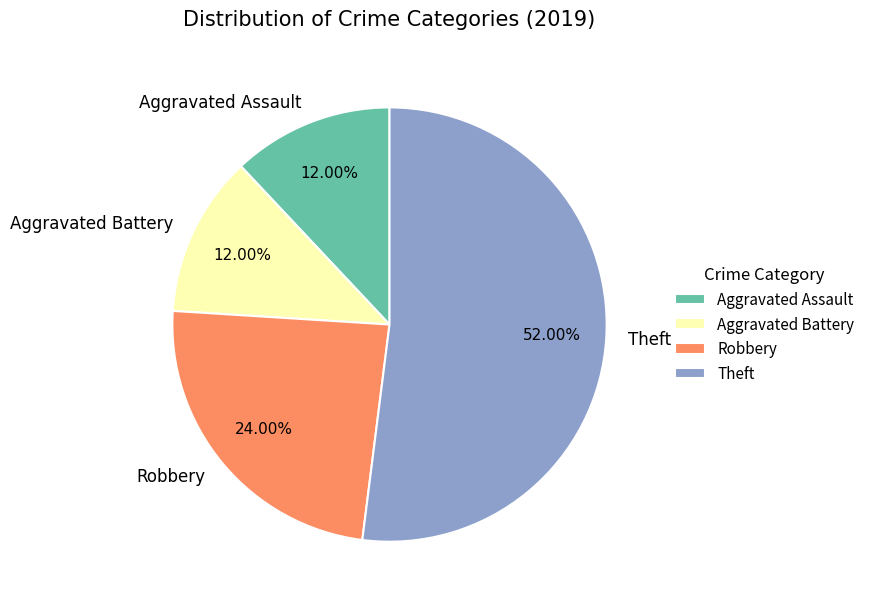

Combined, do Theft and Robbery account for over 50%?

Yes